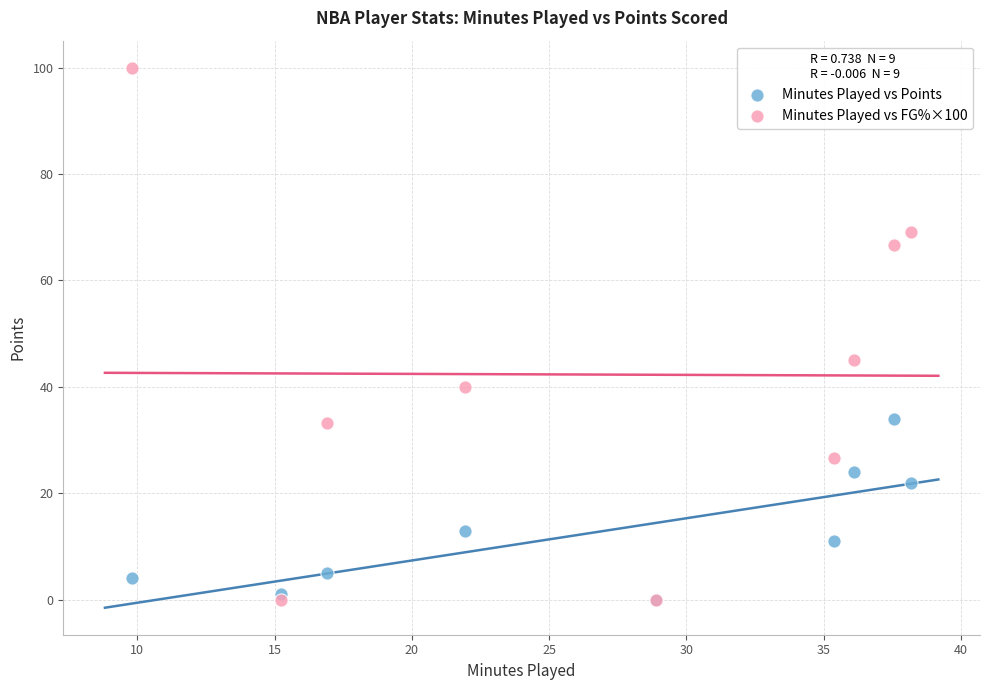

Across all series, what Y value is closest to 50?

45.0